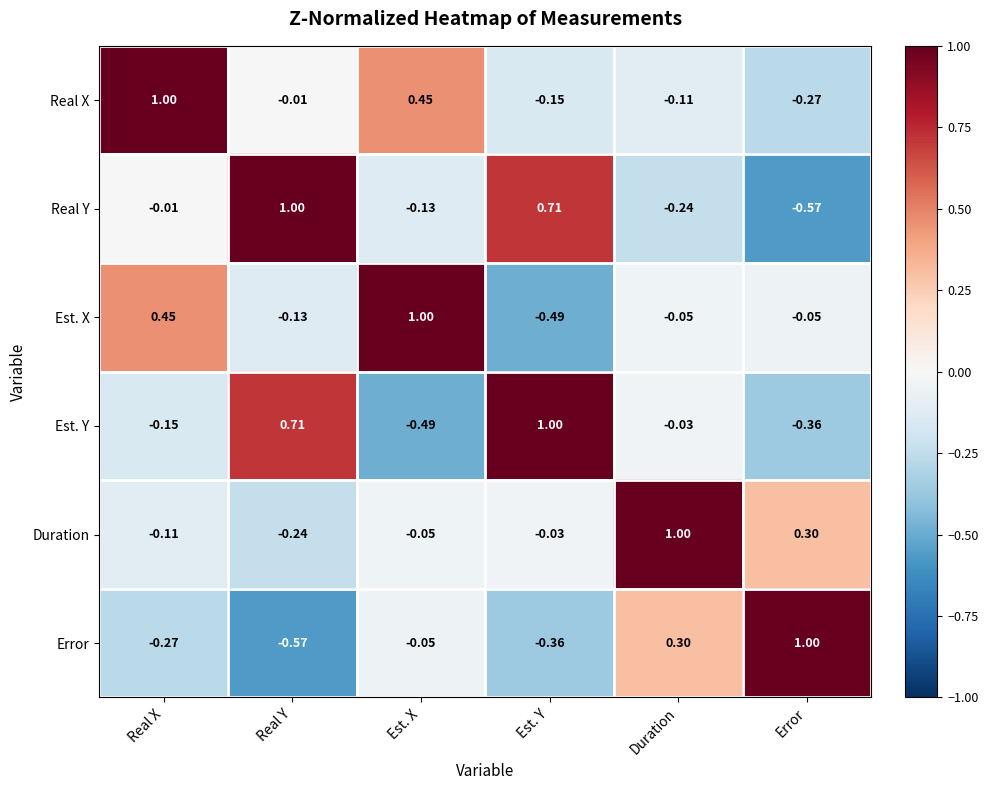

Which series changed the most between Real Y and Est. Y?

Est. X